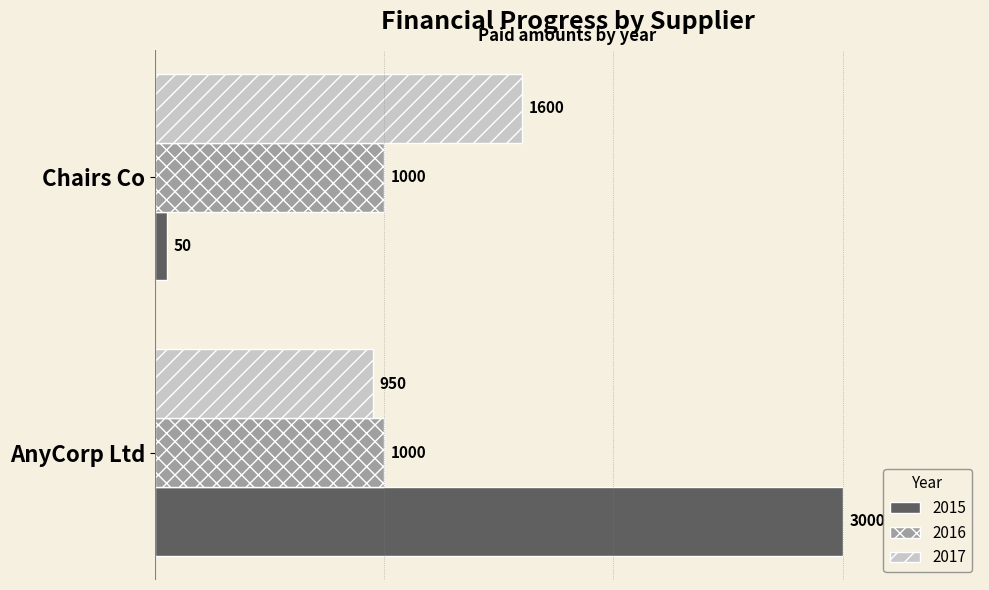

The value of 2016 at Chairs Co is 1000. True or false?

True